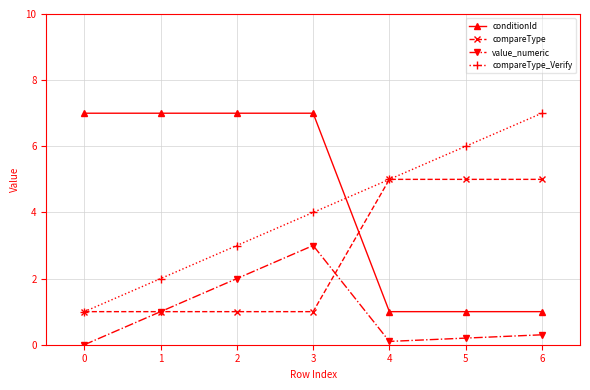

How many lines are shown in the chart?

4